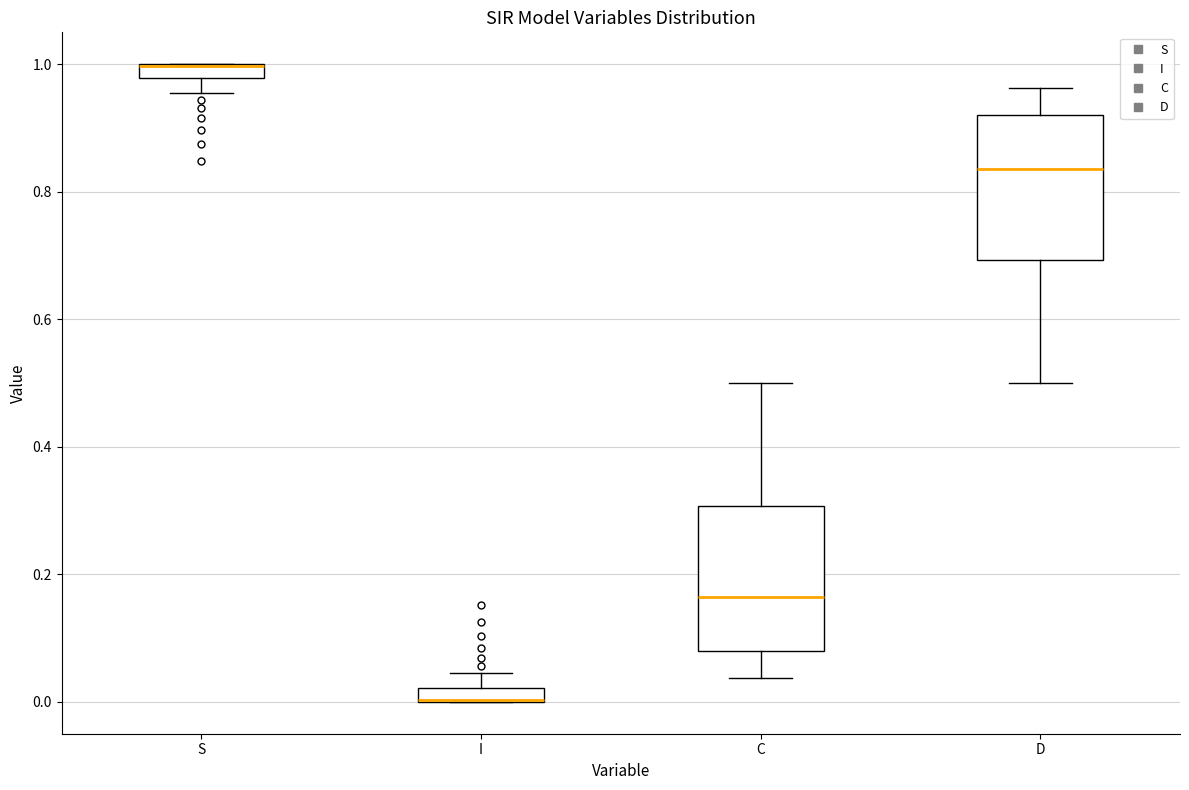

Where is the lower edge of the box for D on the y-axis? The values are not printed on the chart, so give them approximately, as read against the axis.

0.70